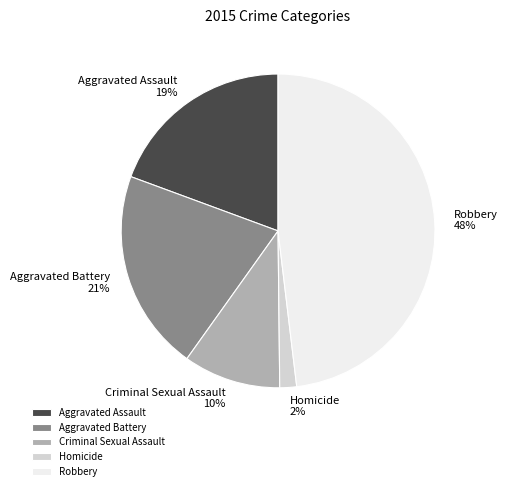

What is the ratio of the value at Homicide to the value at Criminal Sexual Assault?

0.2